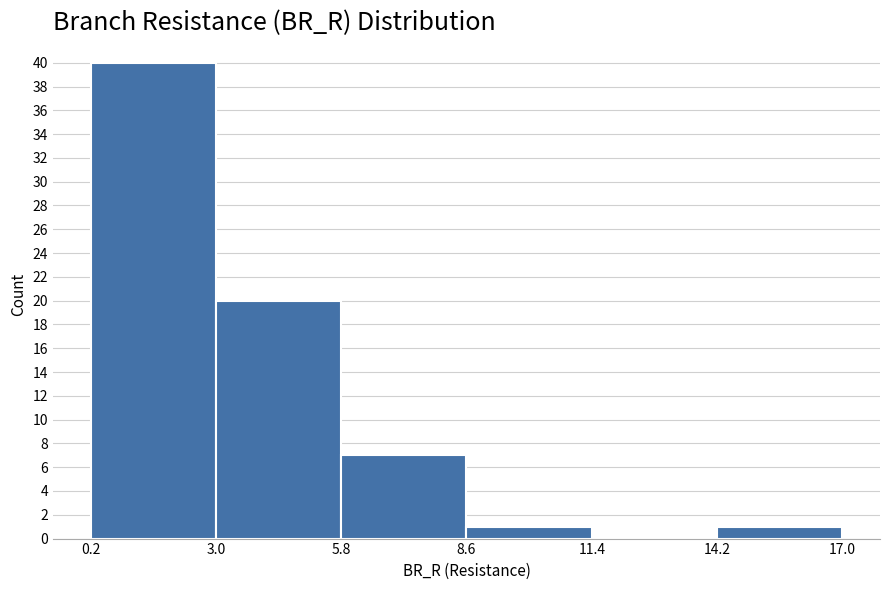

Over which range of the x-axis is the bar tallest?

0.2 to 3.0